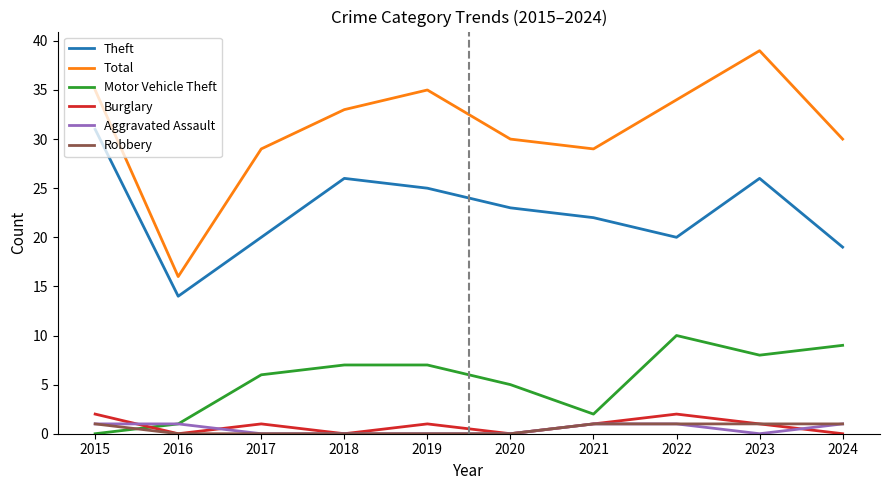

Read the Theft value at 2017.

20